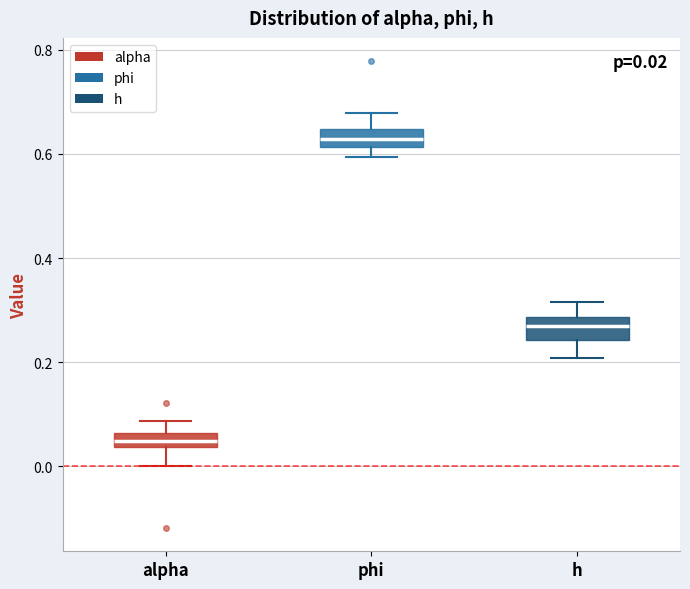

Which box has the lowest median line?

alpha